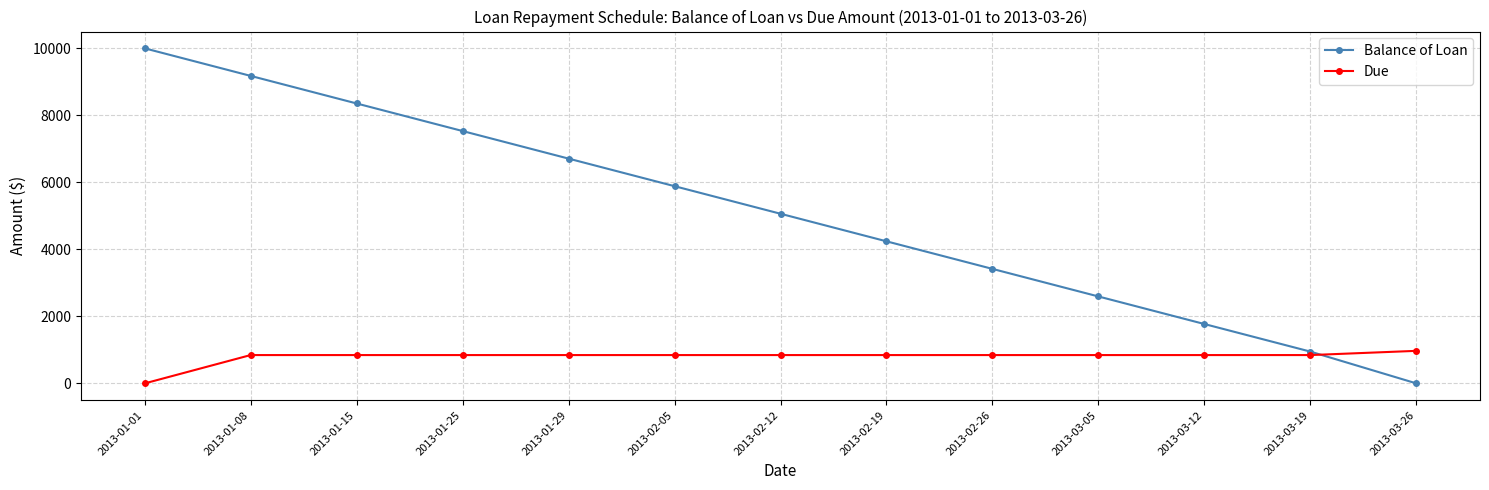

What value does the Balance of Loan series have at 2013-01-29?

6708.6